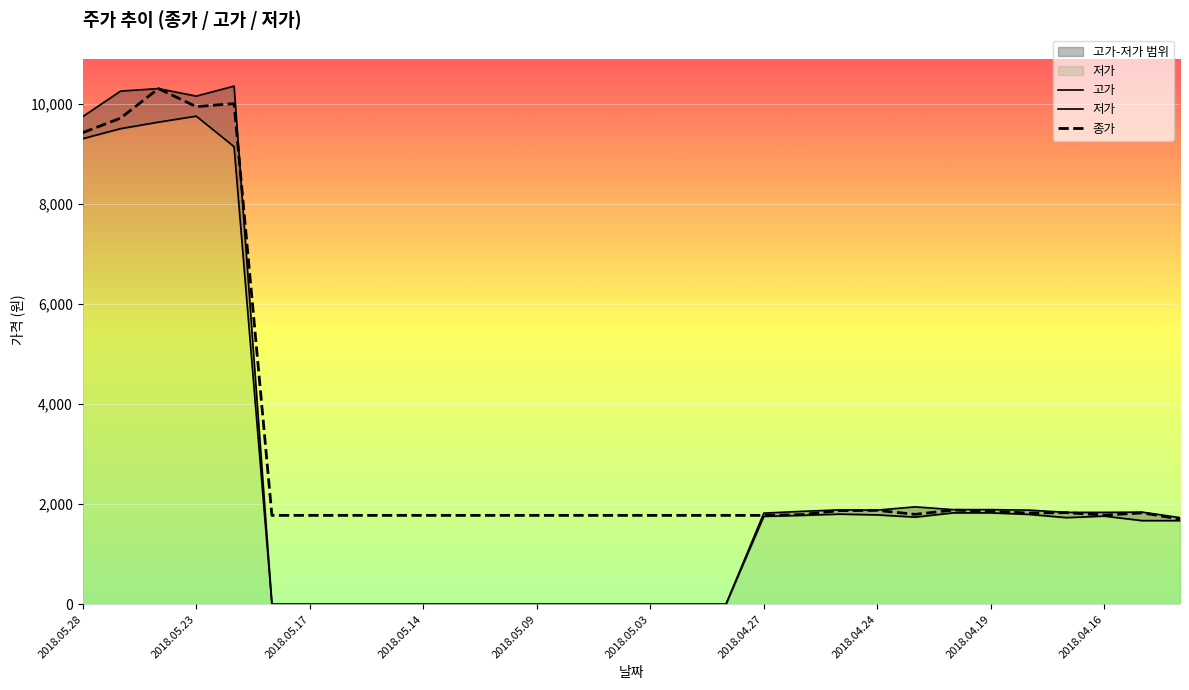

Read the 고가 value at 2018.04.24.

1880